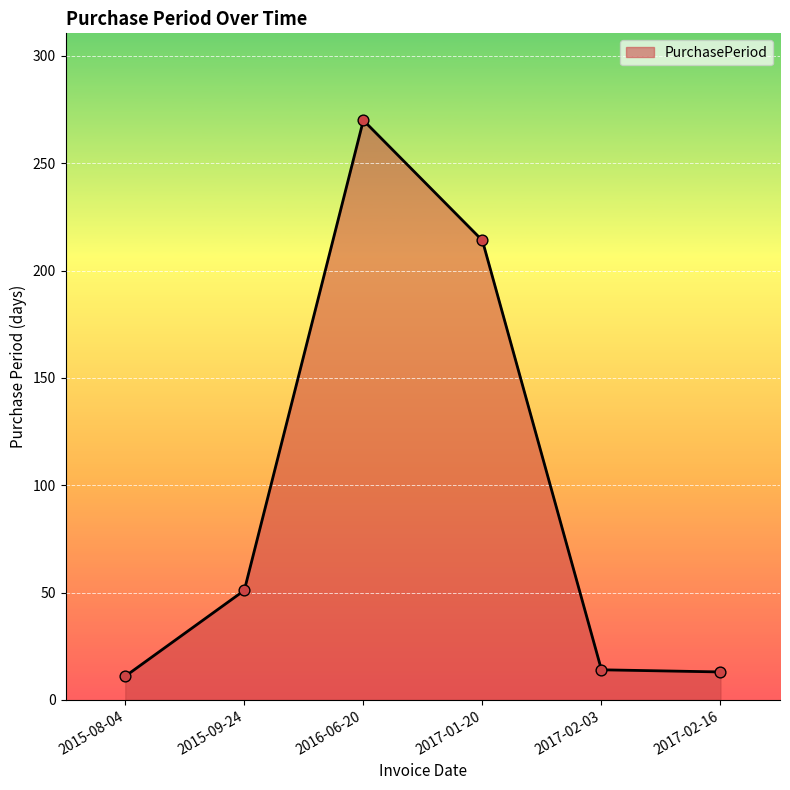

What is the change in value from 2015-08-04 to 2017-02-16?

+2